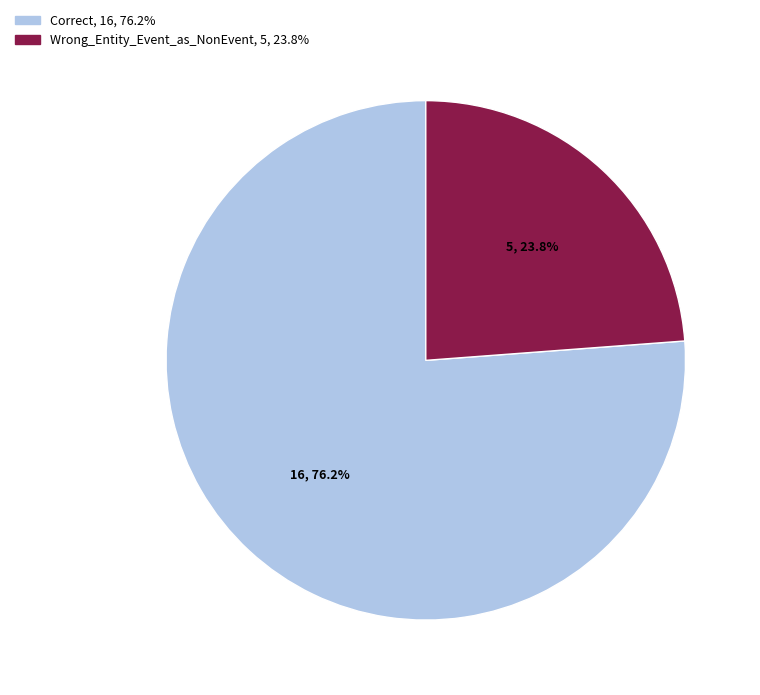

Which category accounts for the majority?

Correct